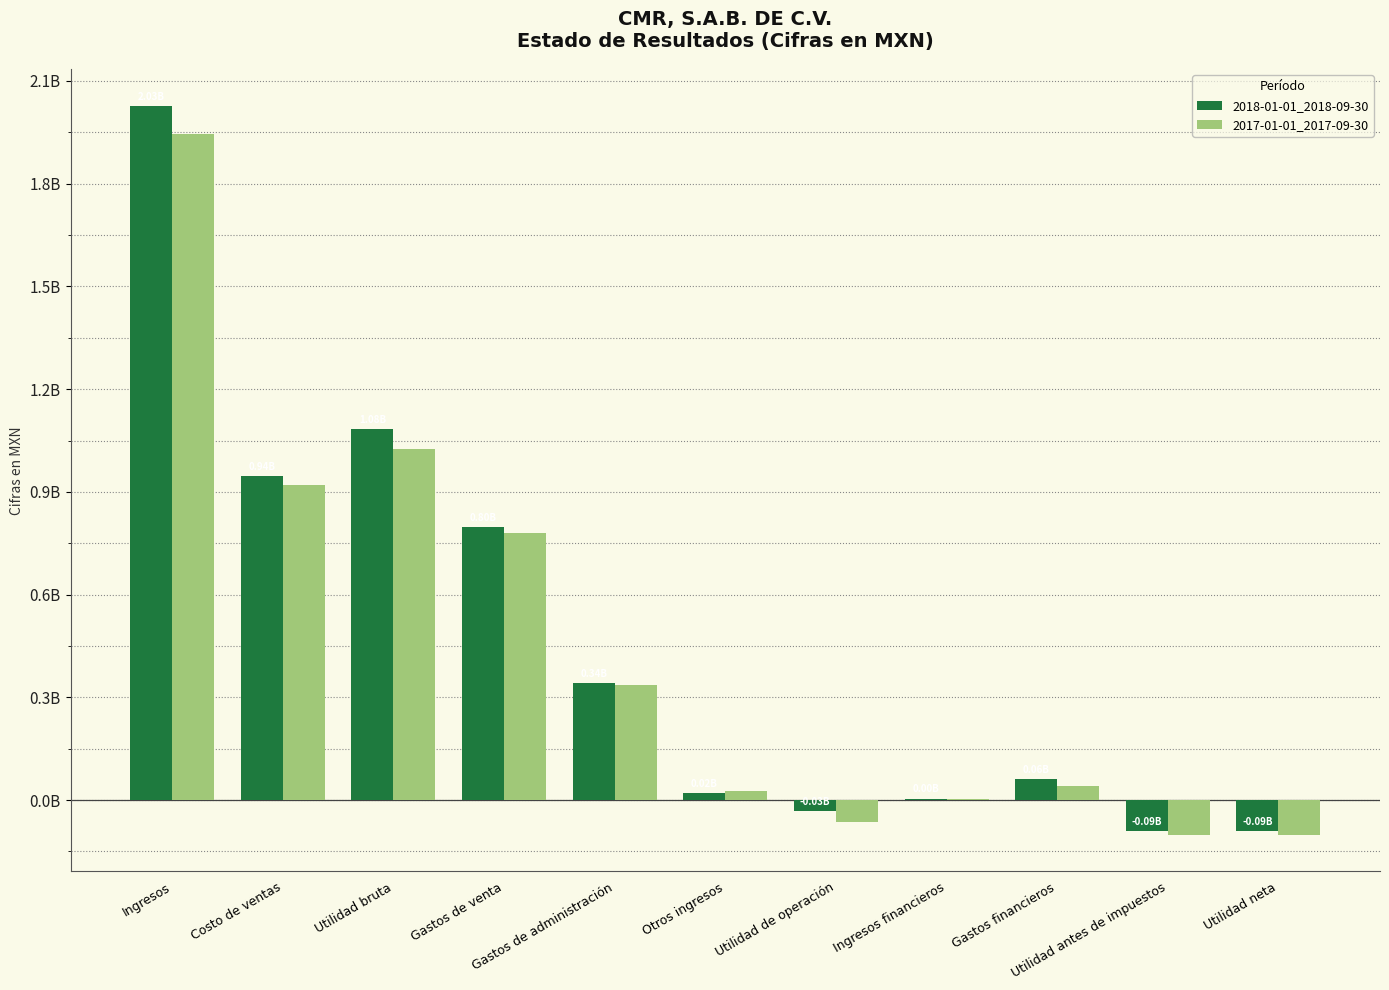

Are the bars grouped side by side (vs. stacked)?

Yes